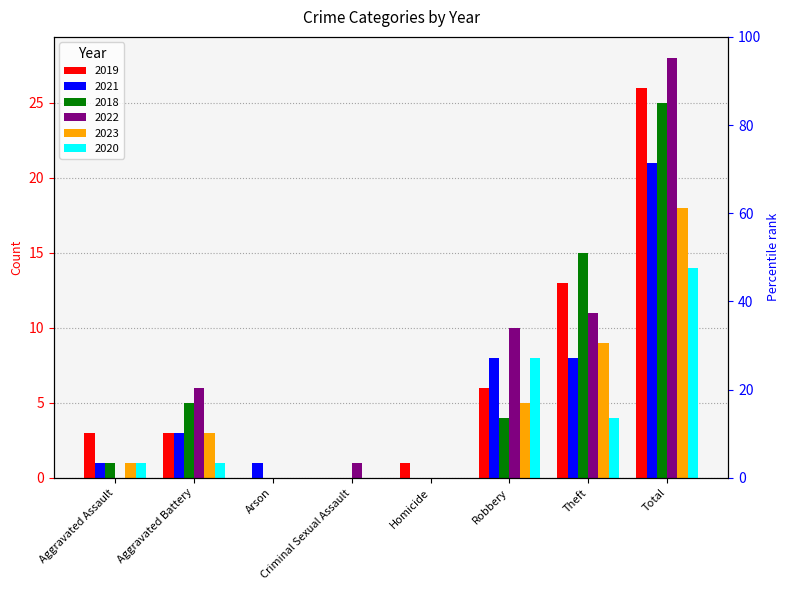

What is the sum of the 2019 values at Criminal Sexual Assault and Robbery?

6